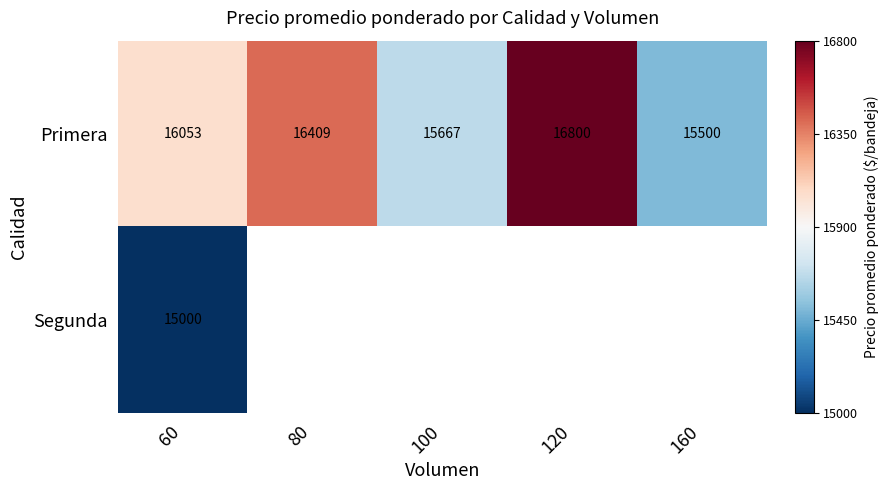

At 60, list the series in order from smallest to largest.

Segunda, Primera